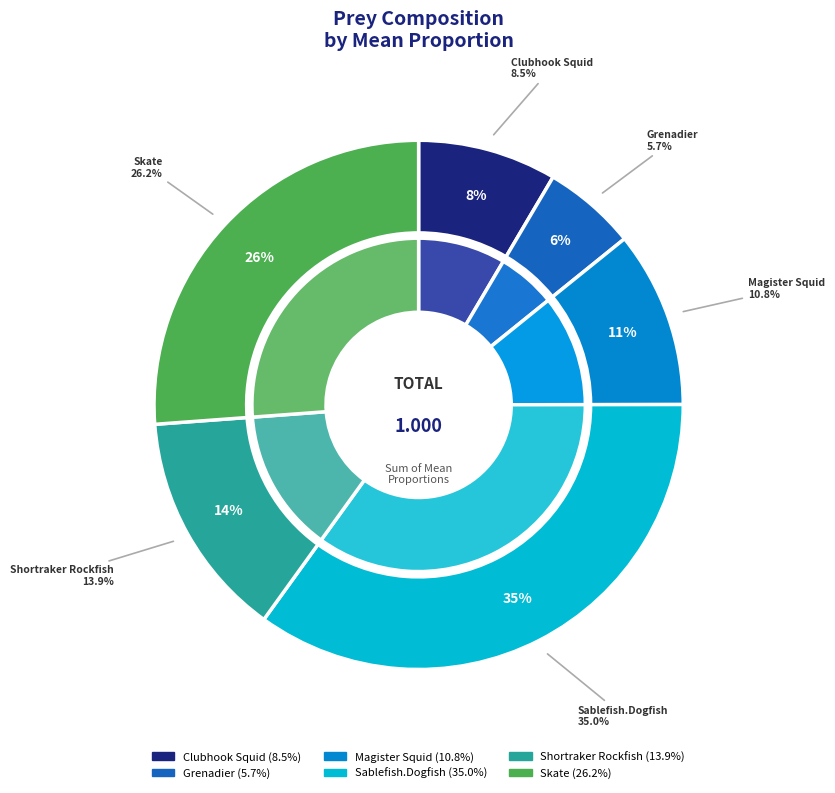

How much of the chart is everything except Clubhook Squid?

91.5%